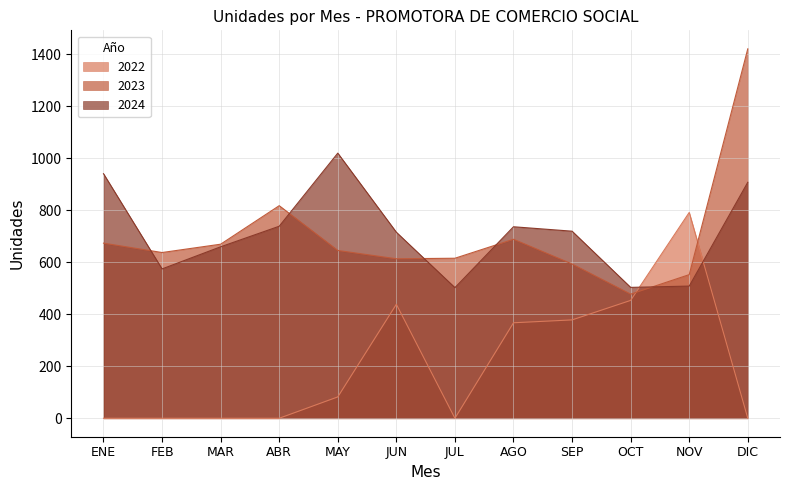

Reading left to right, transcribe all the data shown in this chart.

2022: 0	0	0	0	82	438	0	367	378	453	791	0
2023: 673	637	669	817	645	613	615	688	593	477	552	1420
2024: 940	574	659	738	1019	715	502	736	719	503	508	907